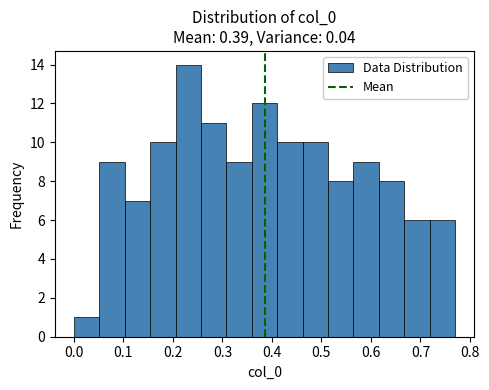

Over which range of the x-axis is the bar tallest?

0.21 to 0.26